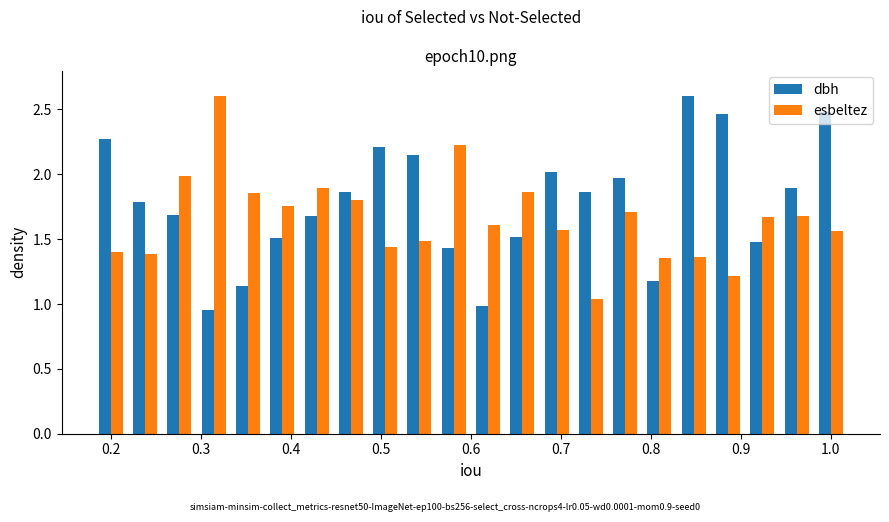

What is the sum of all dbh values?

39.1